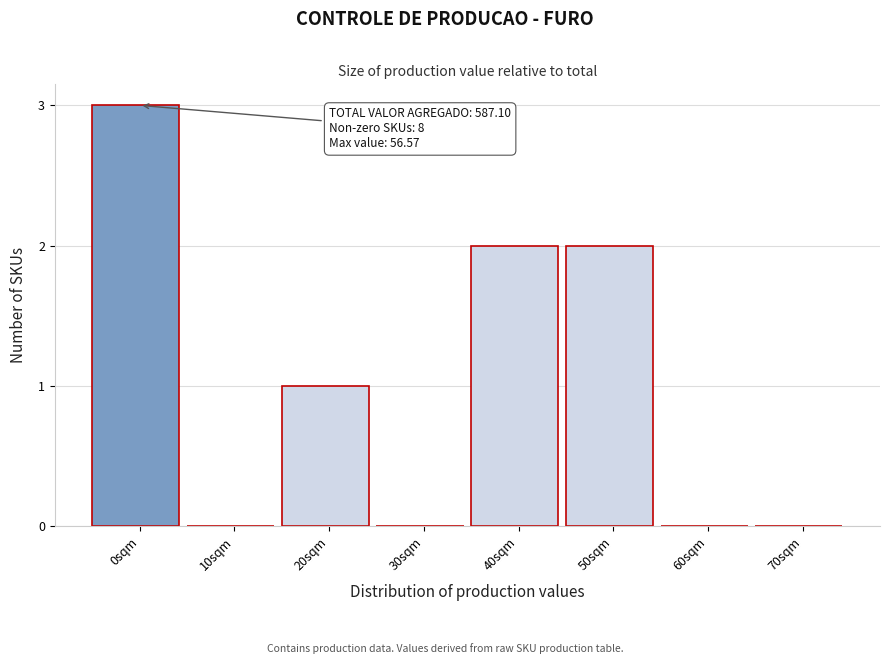

Reading left to right, what are all the values shown in this chart?

0sqm=3	10sqm=0	20sqm=1	30sqm=0	40sqm=2	50sqm=2	60sqm=0	70sqm=0